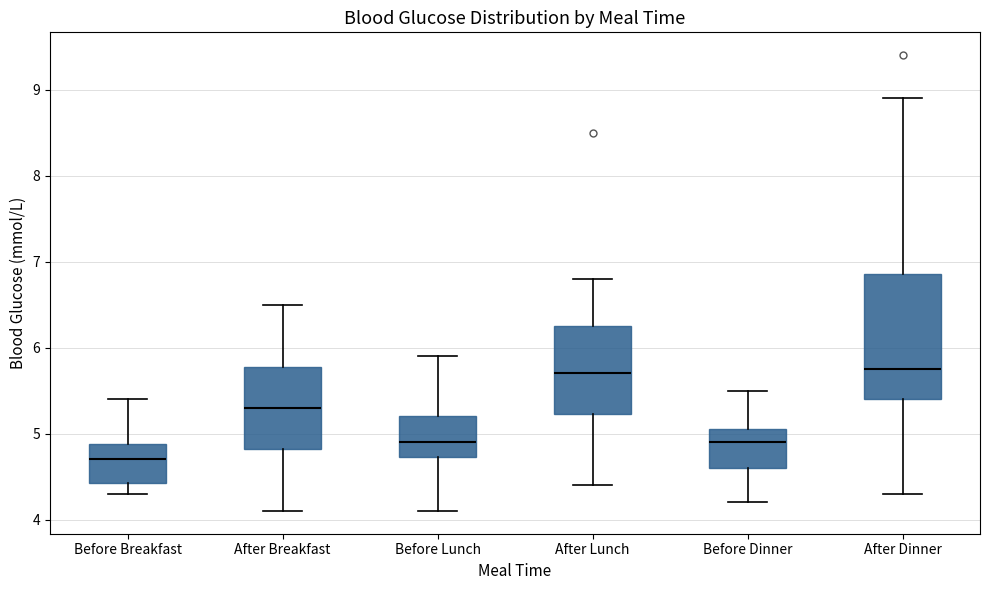

Which box is the tallest, from its lower edge to its upper edge?

After Dinner